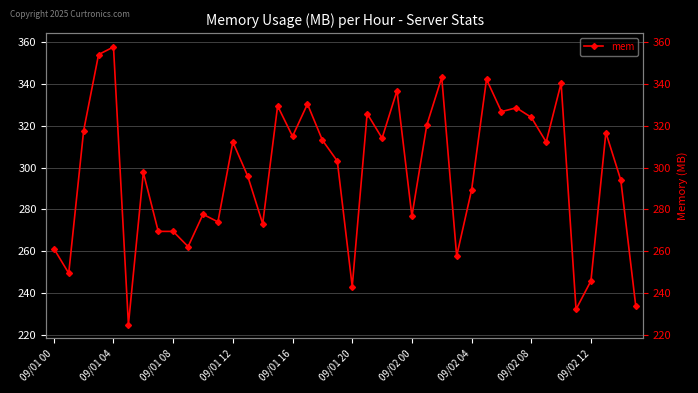

What is the difference between the maximum and minimum values?

132.9